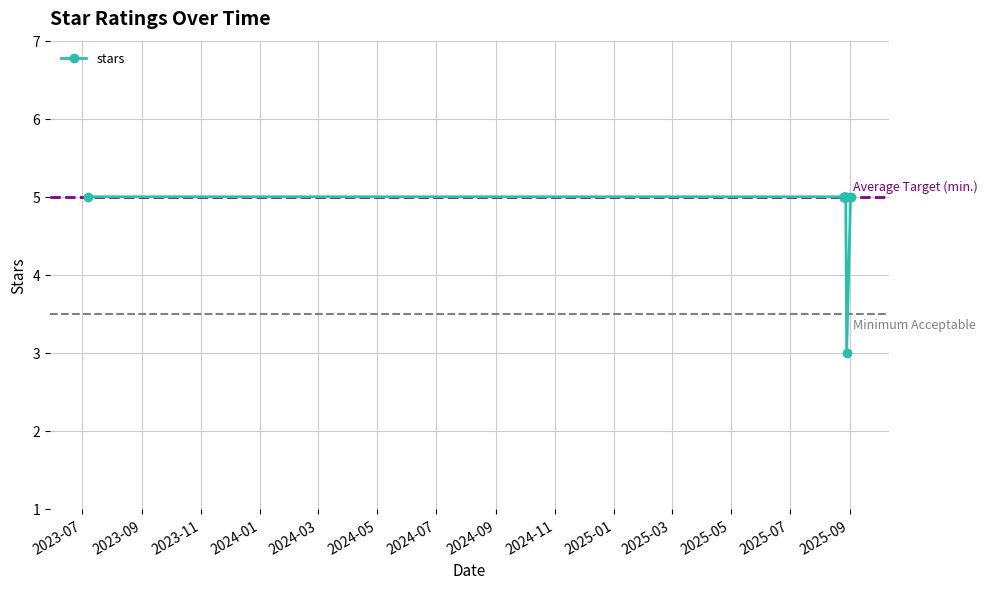

How many interior local valleys (lower than both neighbors) does the data have?

1